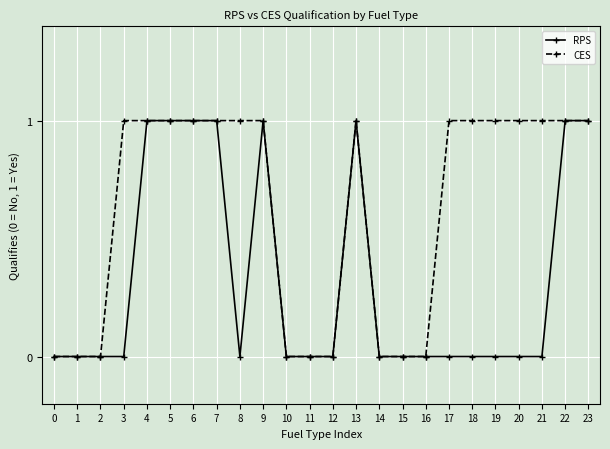

Which series has the largest total across all categories?

CES